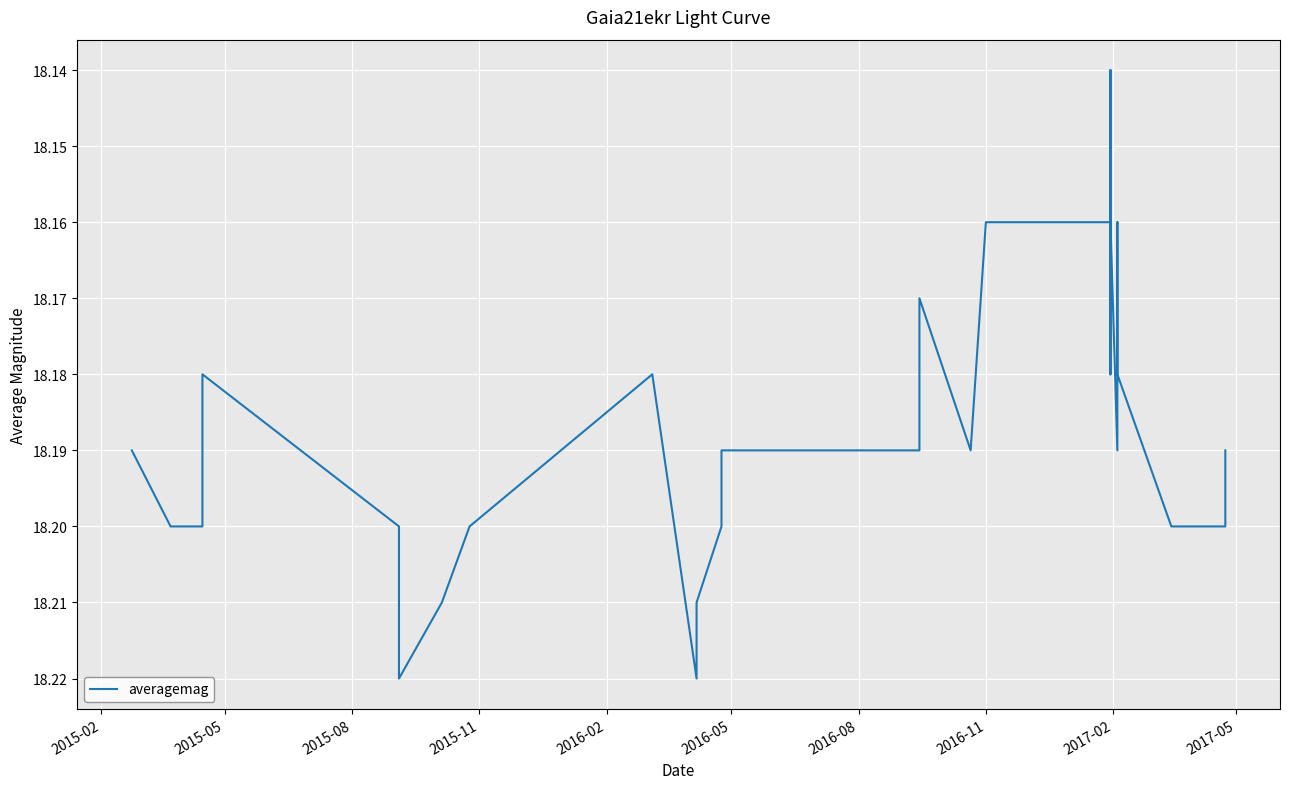

True or false: the data shows 12.5 at 21.

False